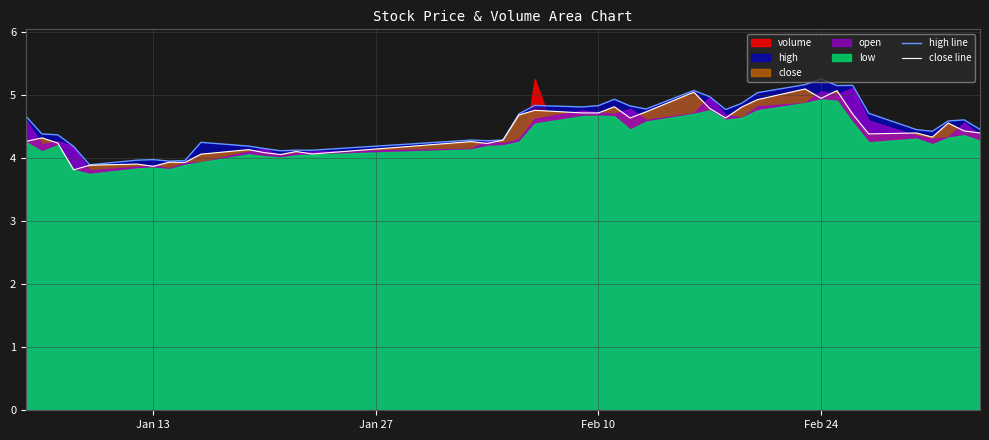

Does the chart display data point markers on the line(s)?

No